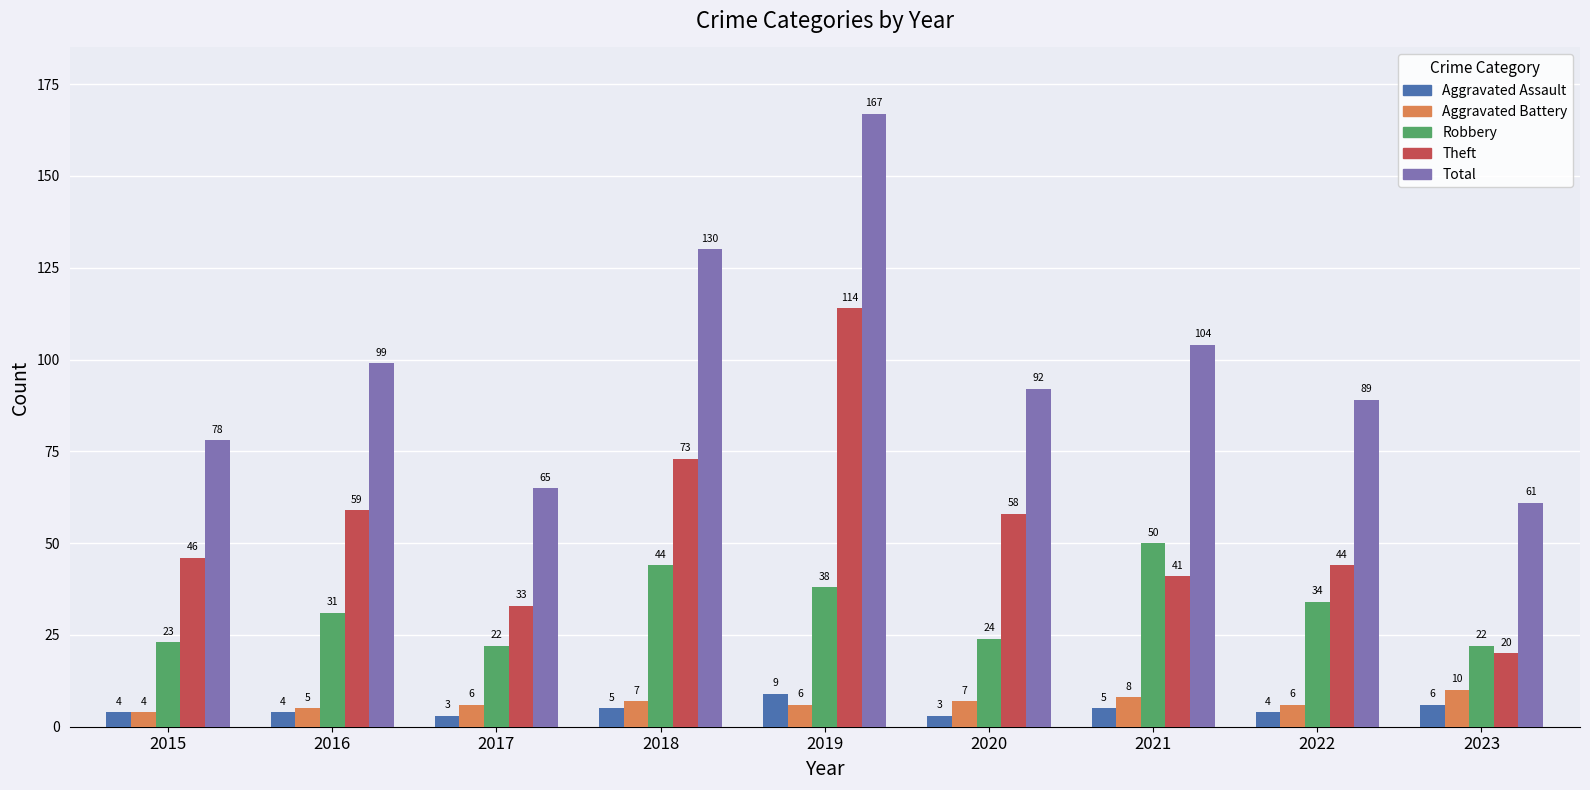

What is the average value of the Aggravated Battery series?

7